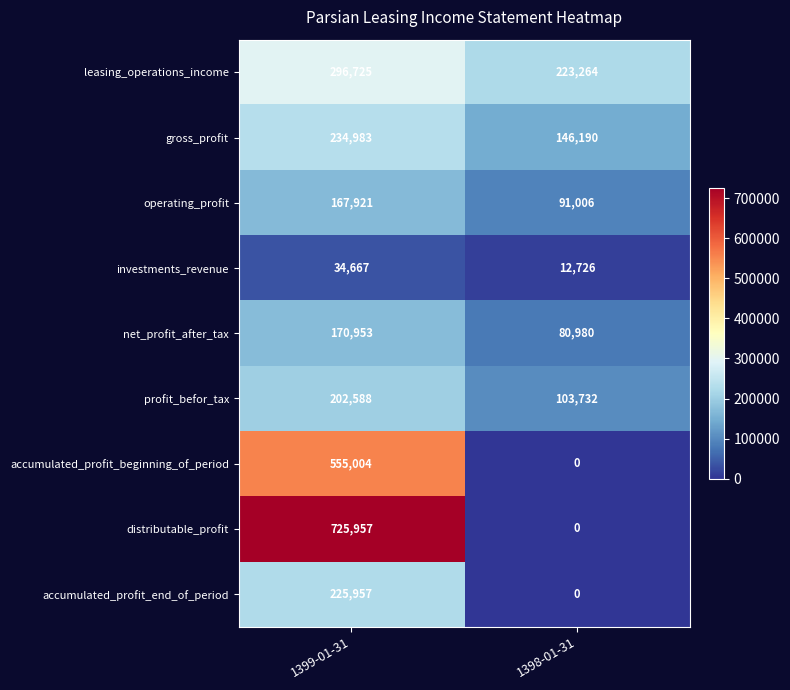

True or false: accumulated_profit_end_of_period has a value of 0 at 1398-01-31.

True